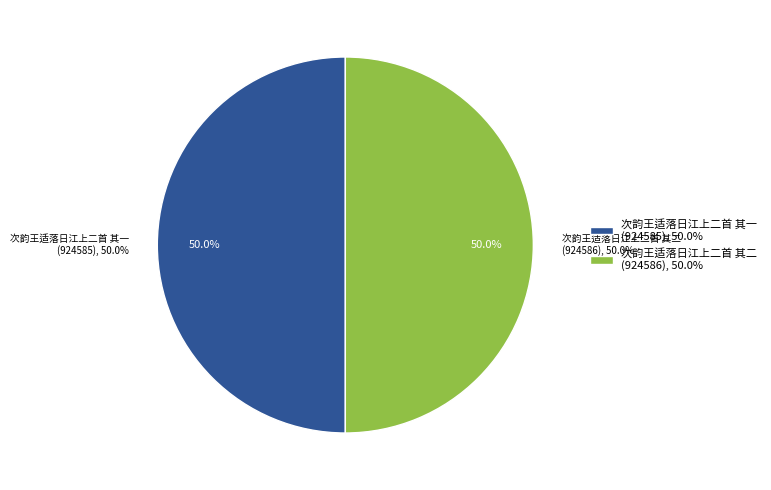

How many segments does this pie chart have?

2